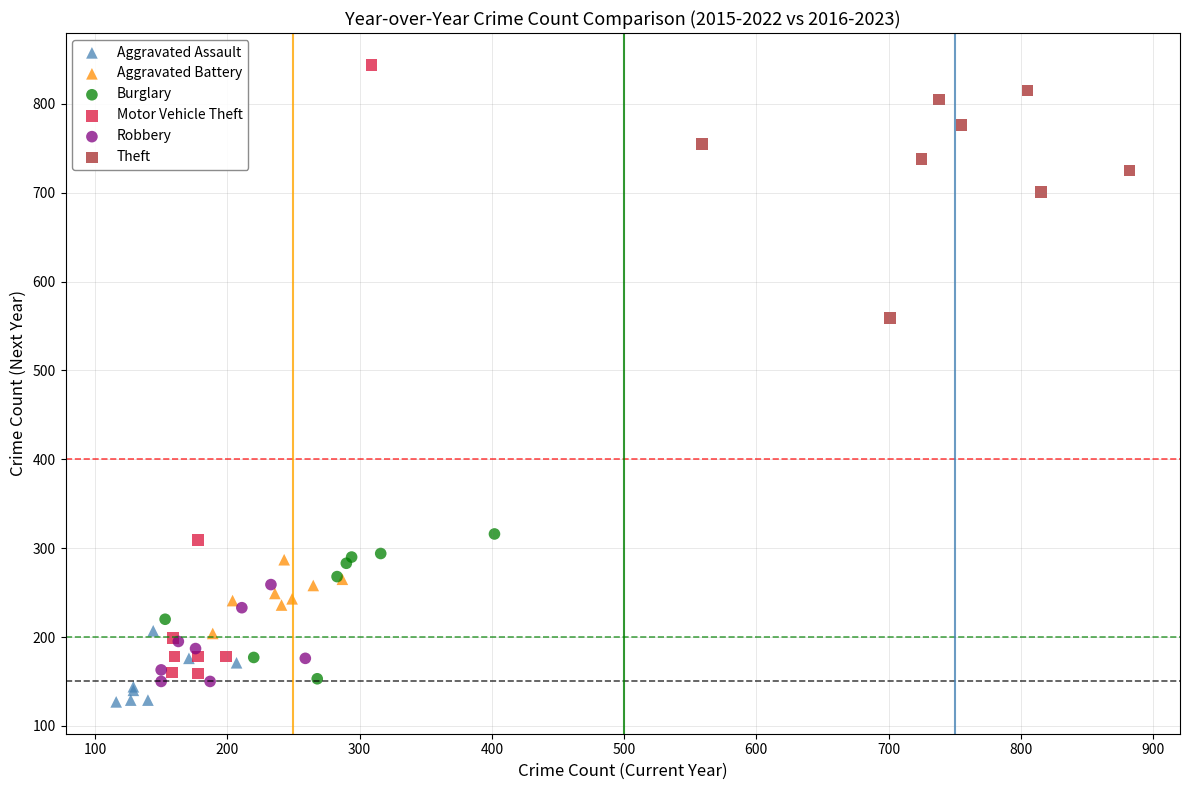

What are all the series names shown in the legend?

Aggravated Assault, Aggravated Battery, Burglary, Motor Vehicle Theft, Robbery, Theft